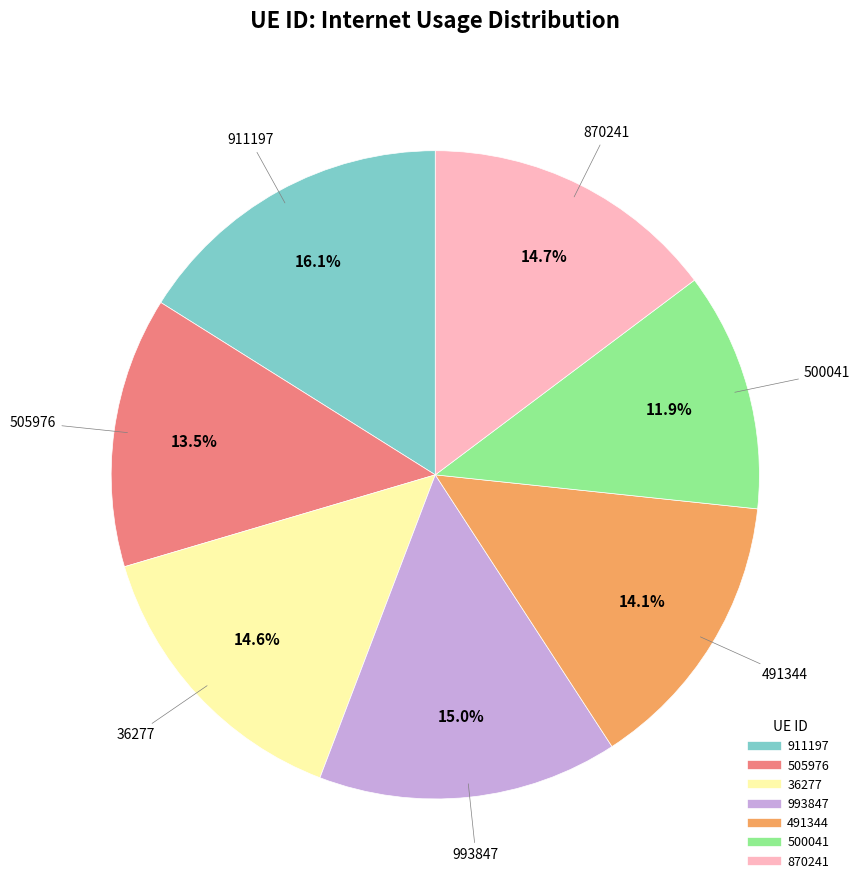

How many segments does this pie chart have?

7